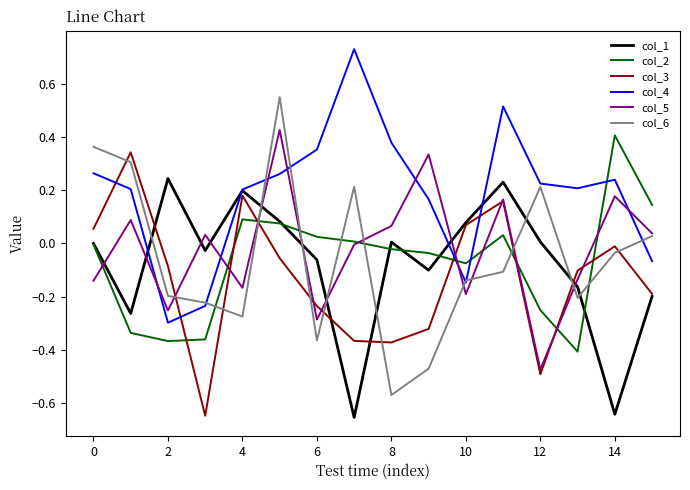

Which series ends up on top after the final intersection of col_6 and col_1?

col_6